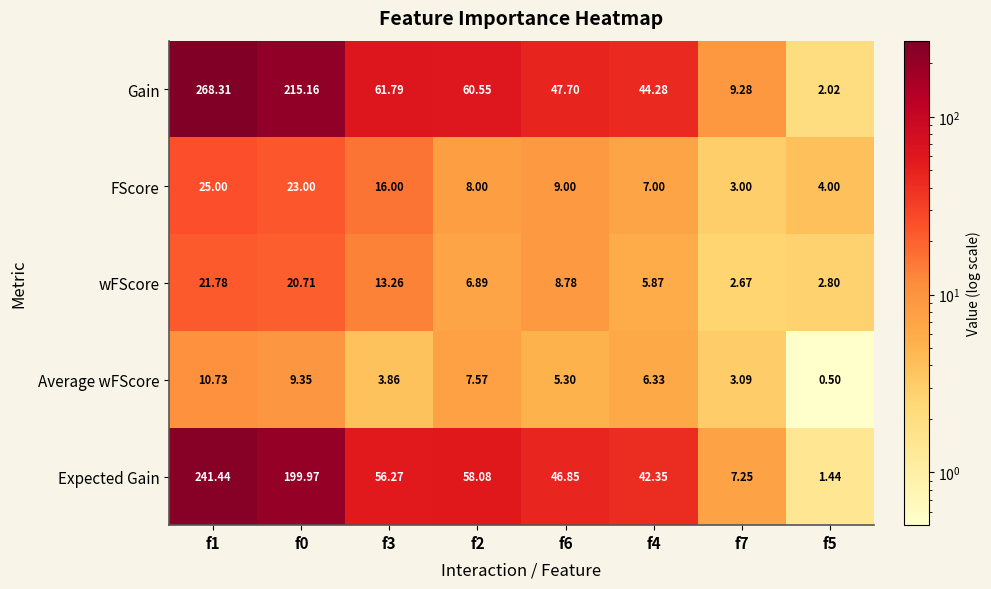

Which series has the largest total across all categories?

Gain